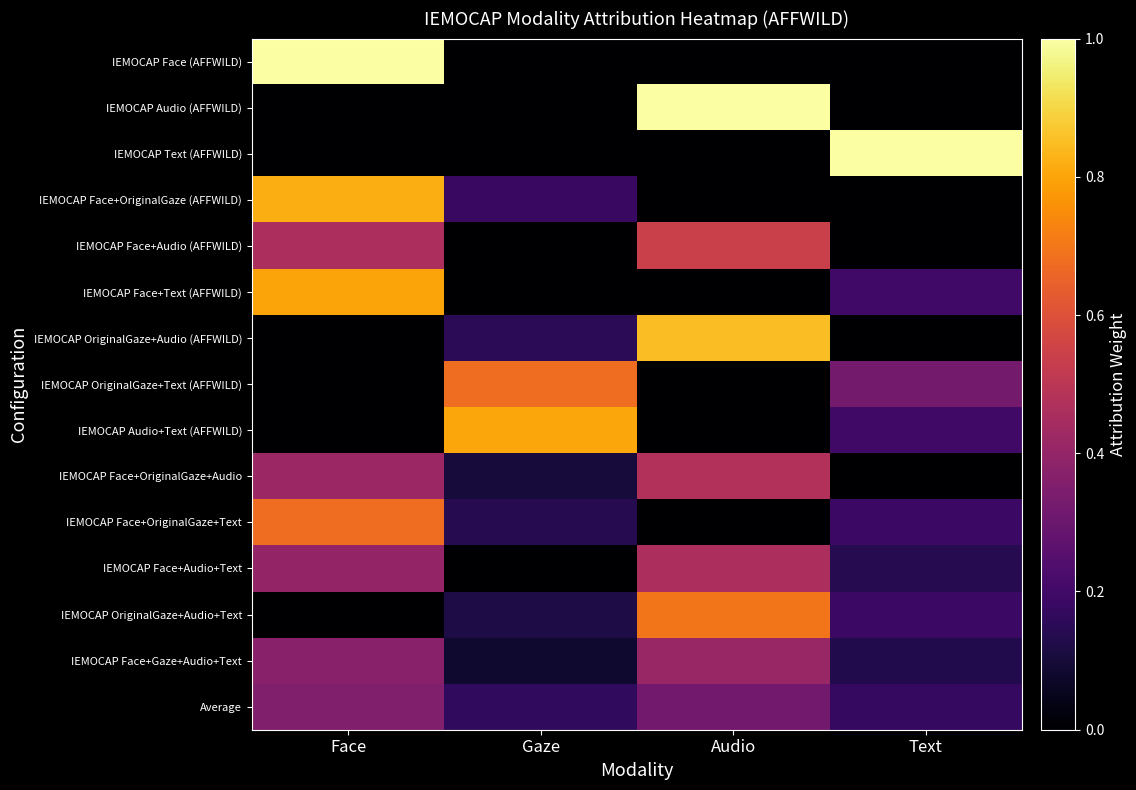

Reading left to right, transcribe all the data shown in this chart.

IEMOCAP Face (AFFWILD): Face=1.0	Gaze=0.0	Audio=0.0	Text=0.0
IEMOCAP Audio (AFFWILD): Face=0.0	Gaze=0.0	Audio=1.0	Text=0.0
IEMOCAP Text (AFFWILD): Face=0.0	Gaze=0.0	Audio=0.0	Text=1.0
IEMOCAP Face+OriginalGaze (AFFWILD): Face=0.8	Gaze=0.2	Audio=0.0	Text=0.0
IEMOCAP Face+Audio (AFFWILD): Face=0.5	Gaze=0.0	Audio=0.5	Text=0.0
IEMOCAP Face+Text (AFFWILD): Face=0.8	Gaze=0.0	Audio=0.0	Text=0.2
IEMOCAP OriginalGaze+Audio (AFFWILD): Face=0.0	Gaze=0.2	Audio=0.8	Text=0.0
IEMOCAP OriginalGaze+Text (AFFWILD): Face=0.0	Gaze=0.7	Audio=0.0	Text=0.3
IEMOCAP Audio+Text (AFFWILD): Face=0.0	Gaze=0.8	Audio=0.0	Text=0.2
IEMOCAP Face+OriginalGaze+Audio: Face=0.4	Gaze=0.1	Audio=0.5	Text=0.0
IEMOCAP Face+OriginalGaze+Text: Face=0.7	Gaze=0.1	Audio=0.0	Text=0.2
IEMOCAP Face+Audio+Text: Face=0.4	Gaze=0.0	Audio=0.5	Text=0.1
IEMOCAP OriginalGaze+Audio+Text: Face=0.0	Gaze=0.1	Audio=0.7	Text=0.2
IEMOCAP Face+Gaze+Audio+Text: Face=0.4	Gaze=0.1	Audio=0.4	Text=0.1
Average: Face=0.4	Gaze=0.2	Audio=0.3	Text=0.2